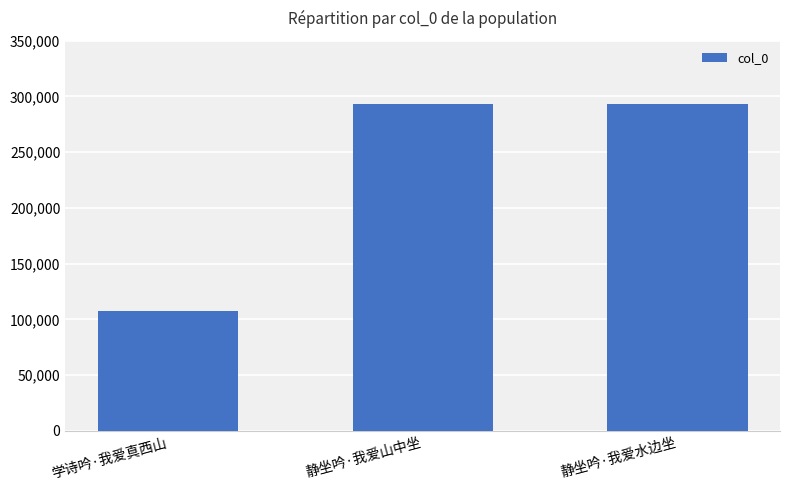

True or false: the data shows 170853 at 静坐吟·我爱水边坐.

False